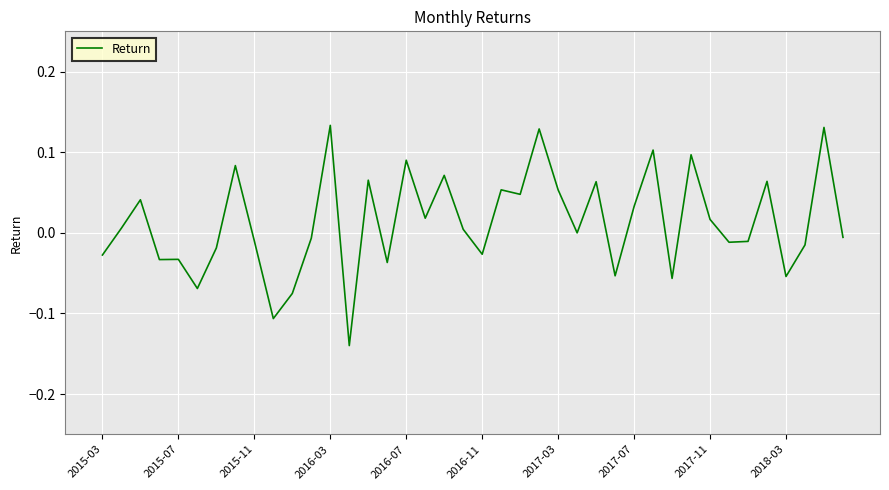

Does the chart have visible grid lines?

Yes